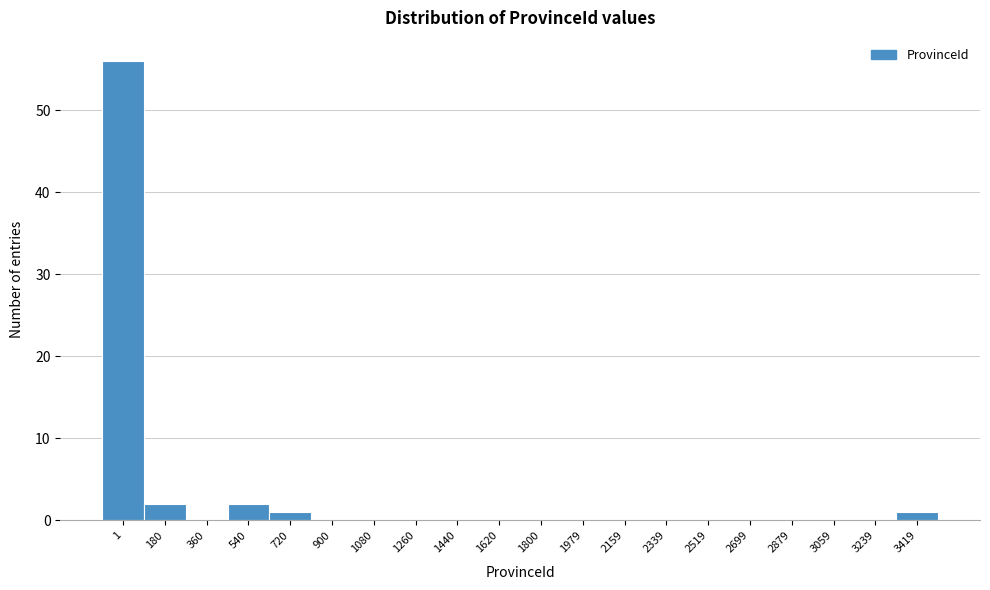

Reading left to right, extract all data points from this chart.

1=56	180=2	360=0	540=2	720=1	900=0	1080=0	1260=0	1440=0	1620=0	1800=0	1979=0	2159=0	2339=0	2519=0	2699=0	2879=0	3059=0	3239=0	3419=1